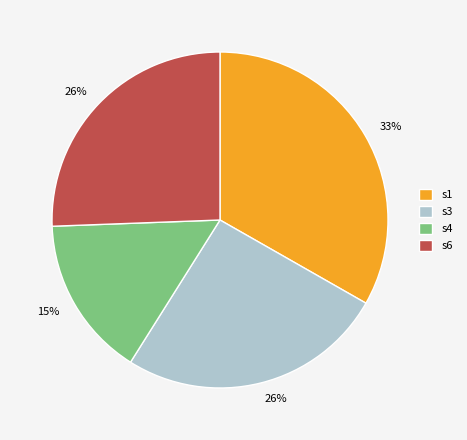

To the nearest percent, what is the combined percentage of s4 and s3?

41%